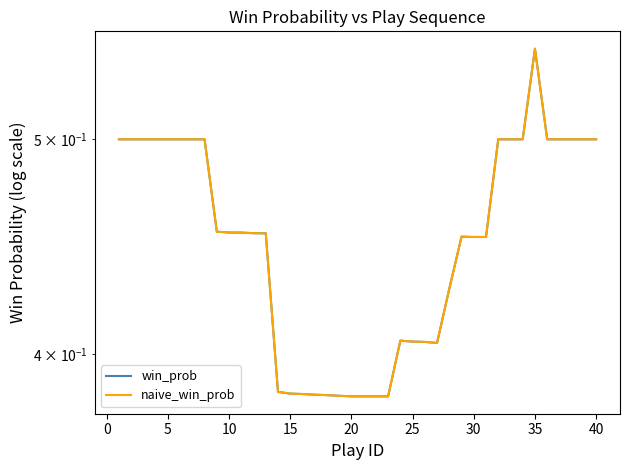

What is the minimum value shown in the chart?

0.4